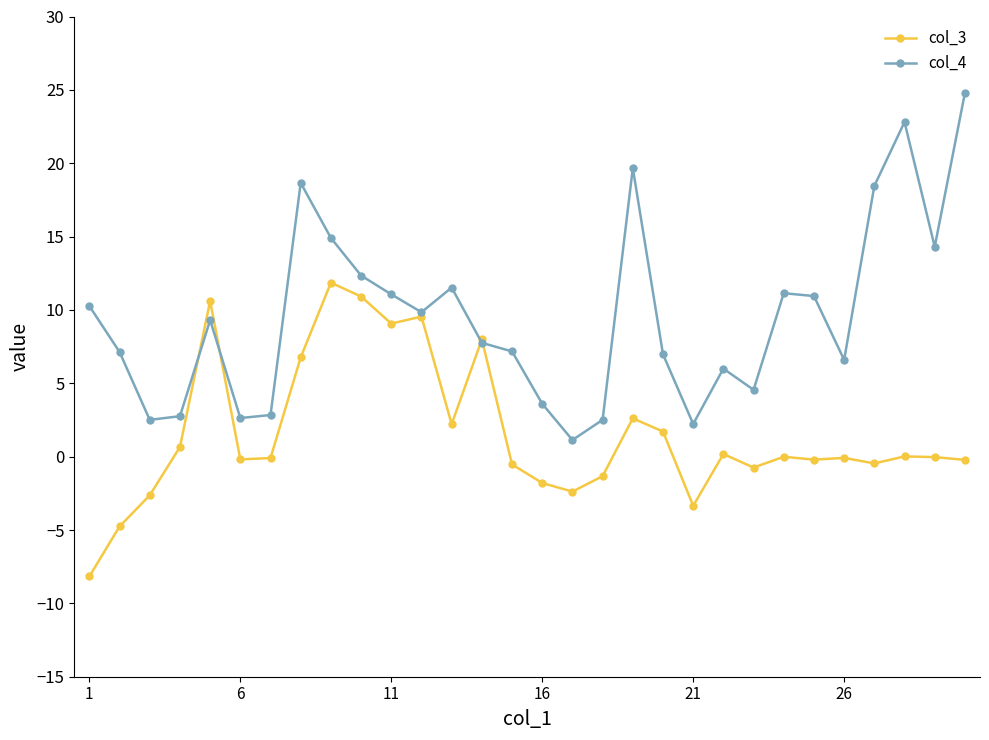

Which series has the largest total across all categories?

col_4